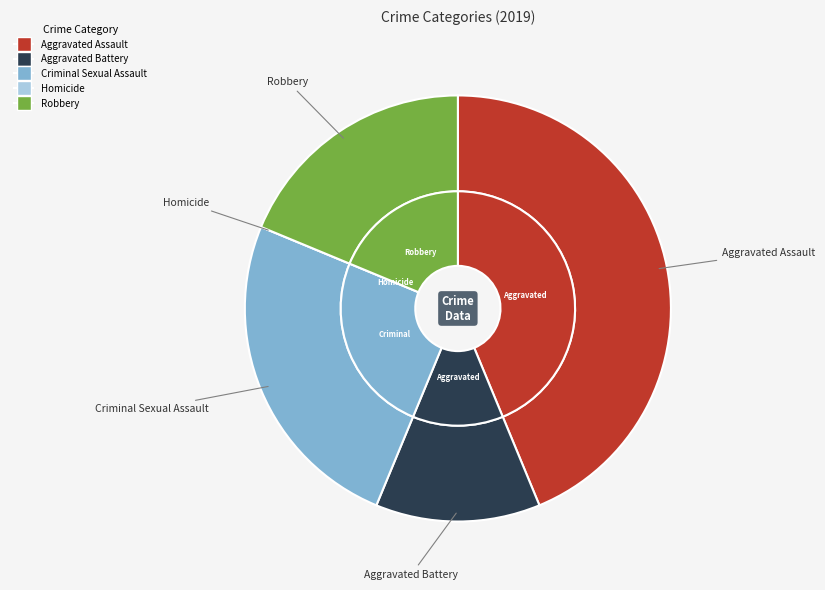

Does any single category account for the majority?

No